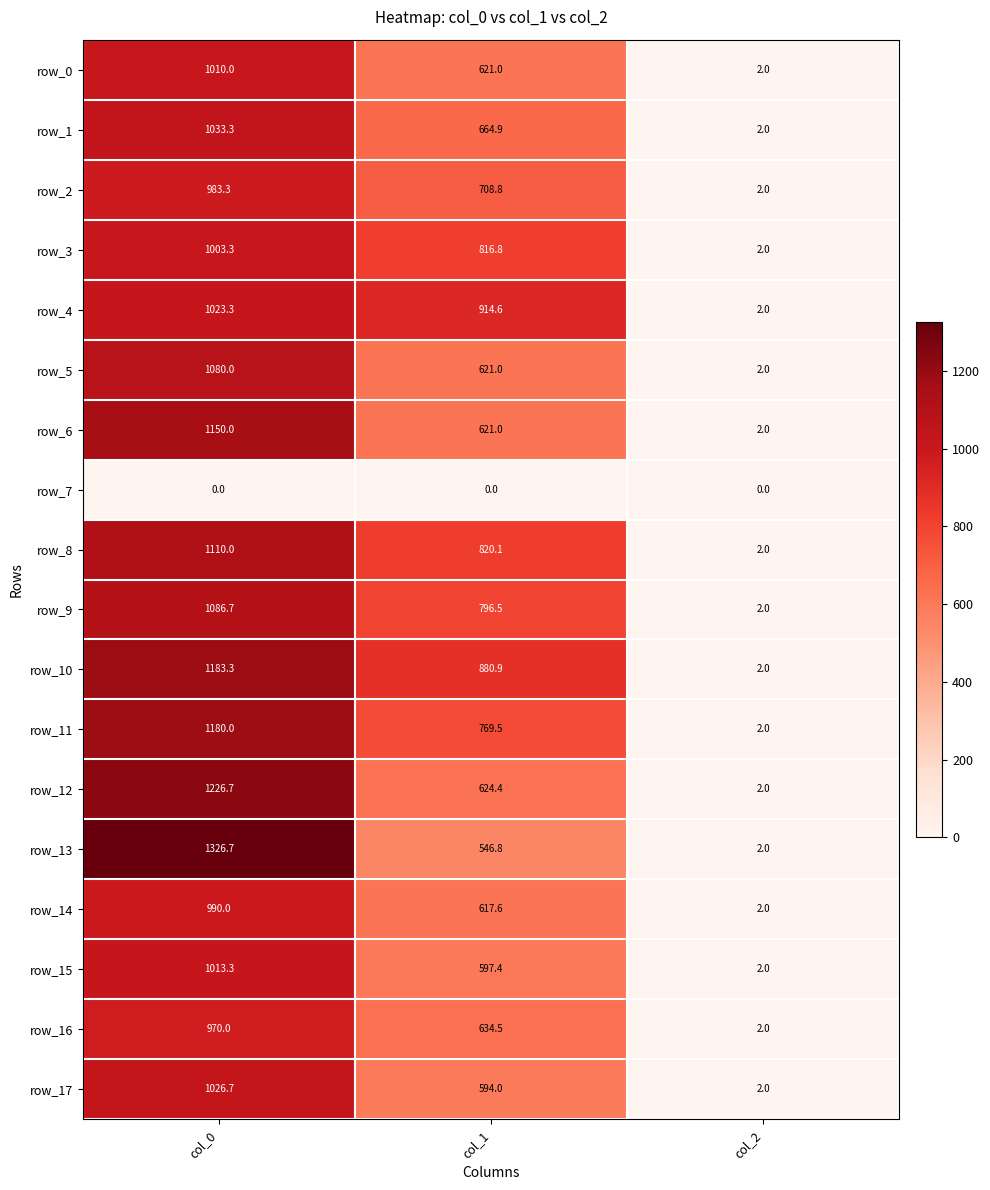

What is the spread (max minus min) of values at col_0?

1326.7